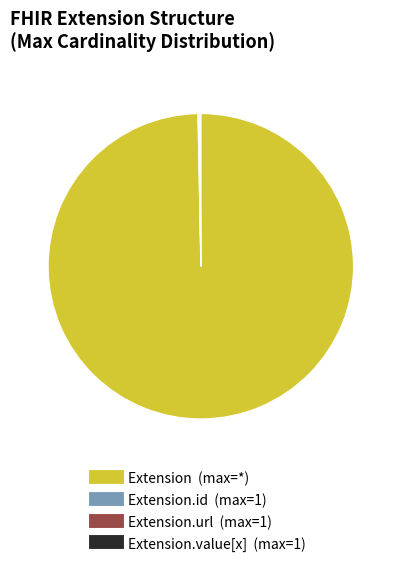

Is there a majority slice in this chart?

Yes